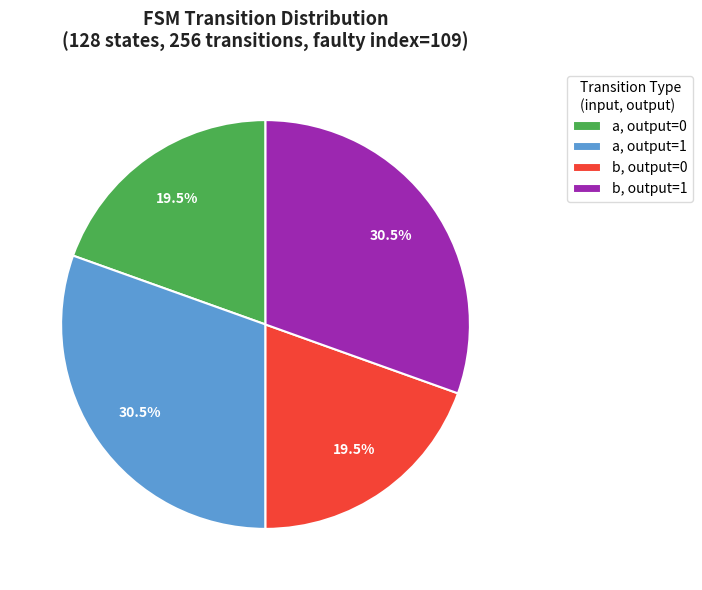

How much of the chart is everything except a, output=1?

69.5%